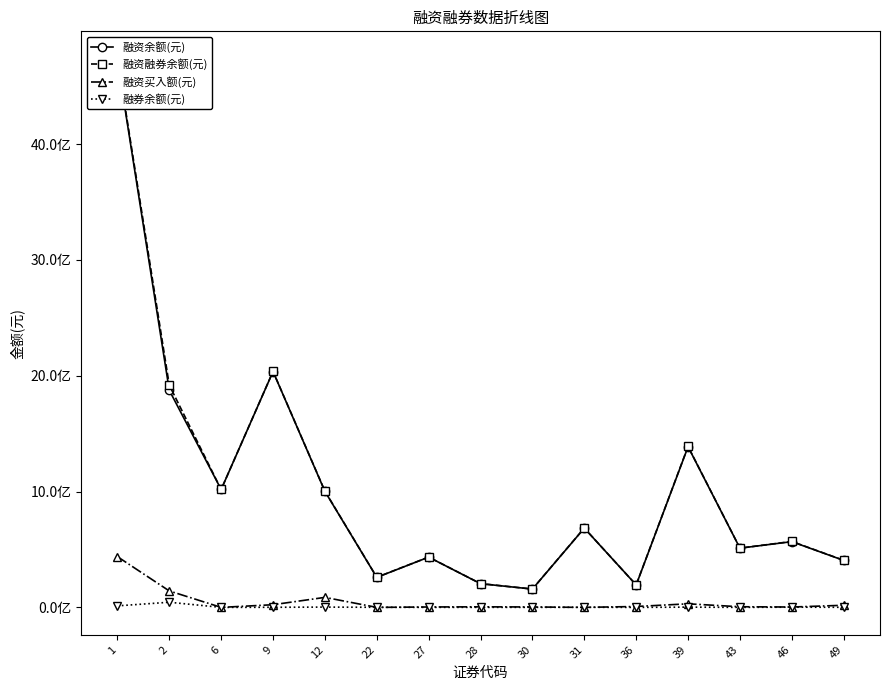

True or false: 融券余额(元) has a value of 886945 at 9.

True